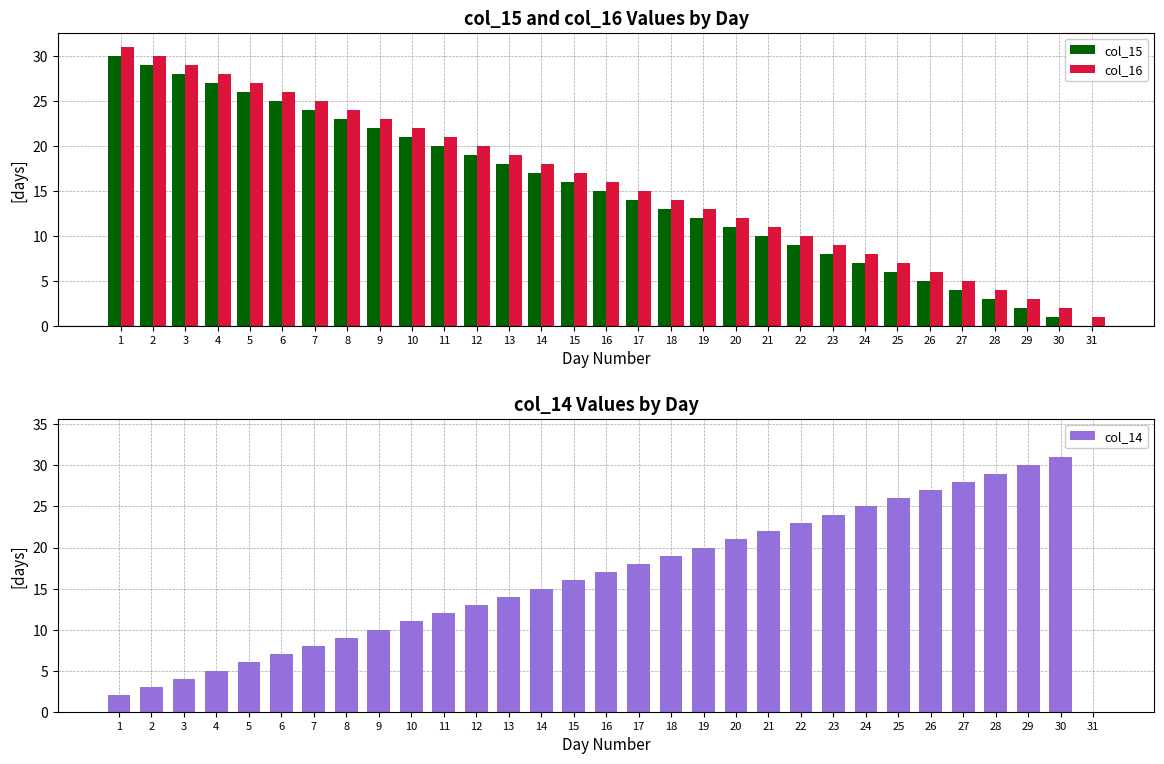

At which category is the sum across all series the highest?

1